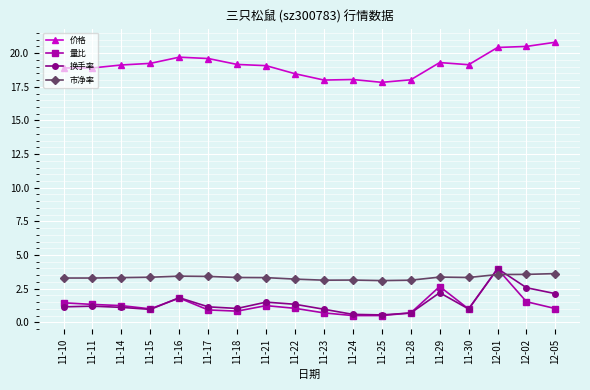

How many categories are shown in the chart?

18